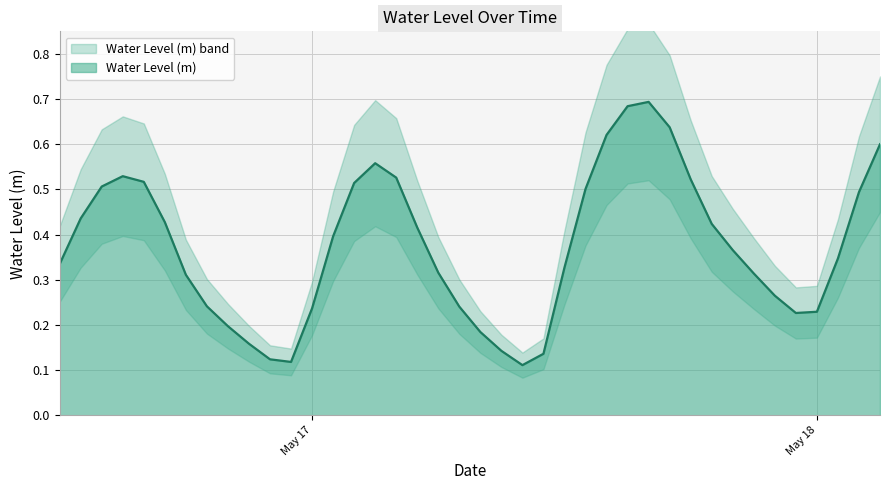

What is the value of the 26th point from the left?

0.5